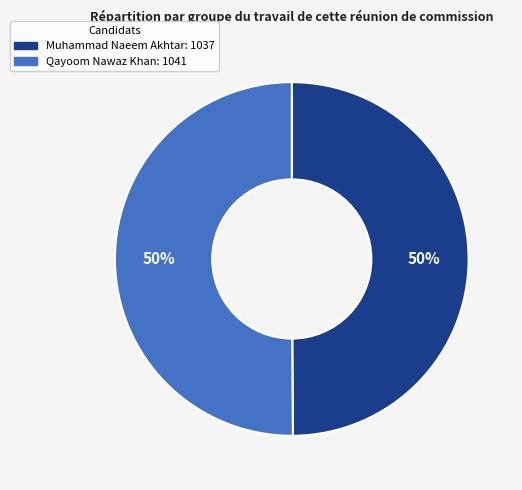

What percentage is the Qayoom Nawaz Khan slice, to the nearest percent?

50%